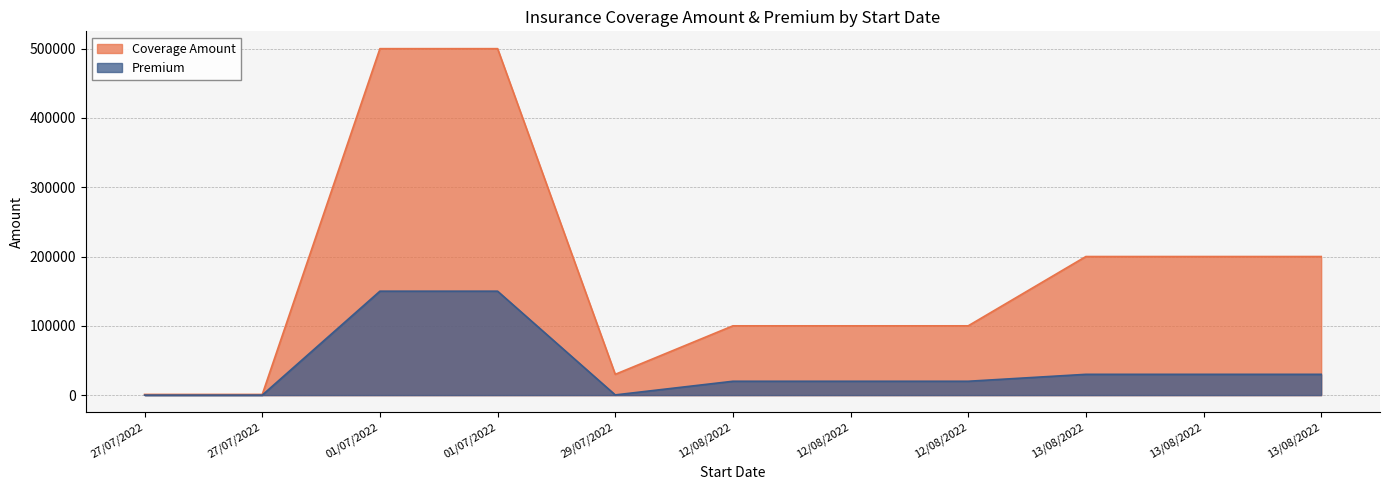

True or false: Premium and Coverage Amount cross at least once.

False